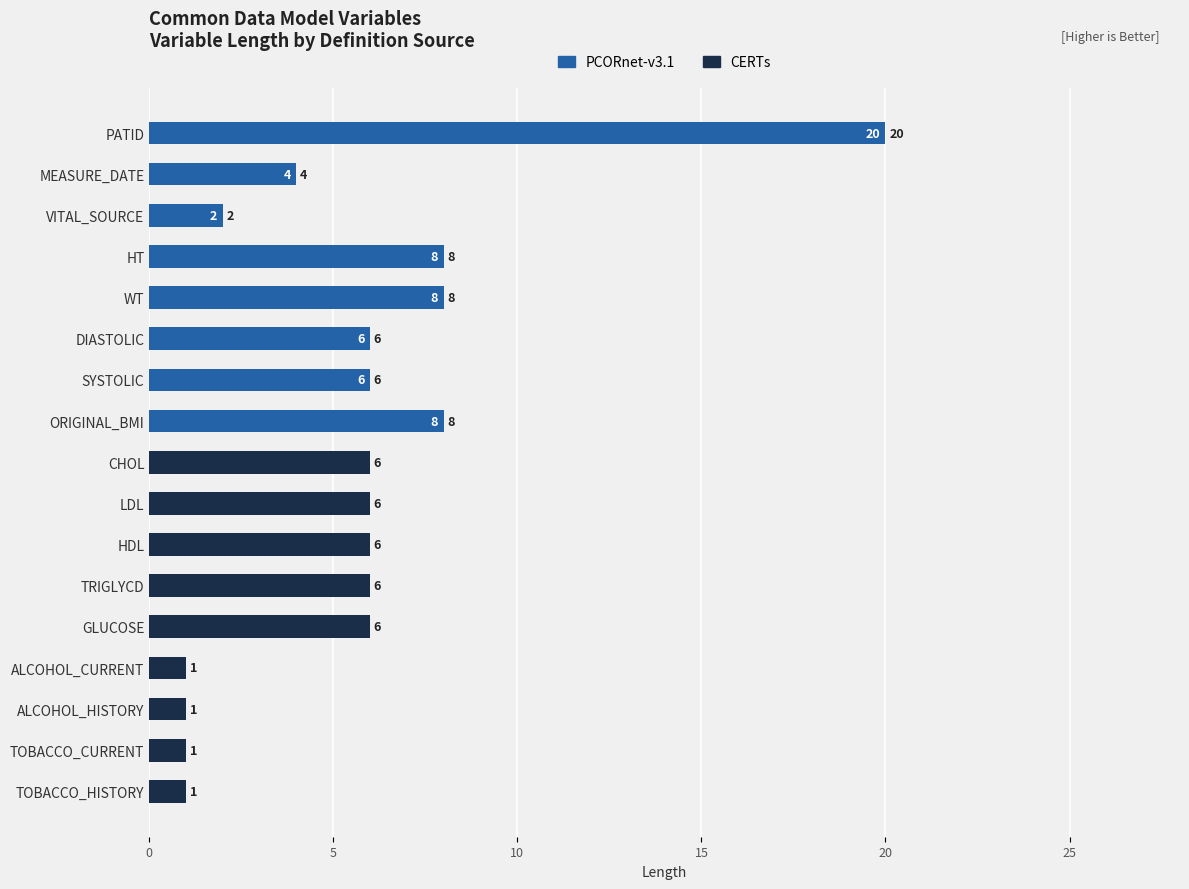

What is the sum of all PCORnet-v3.1 values?

62